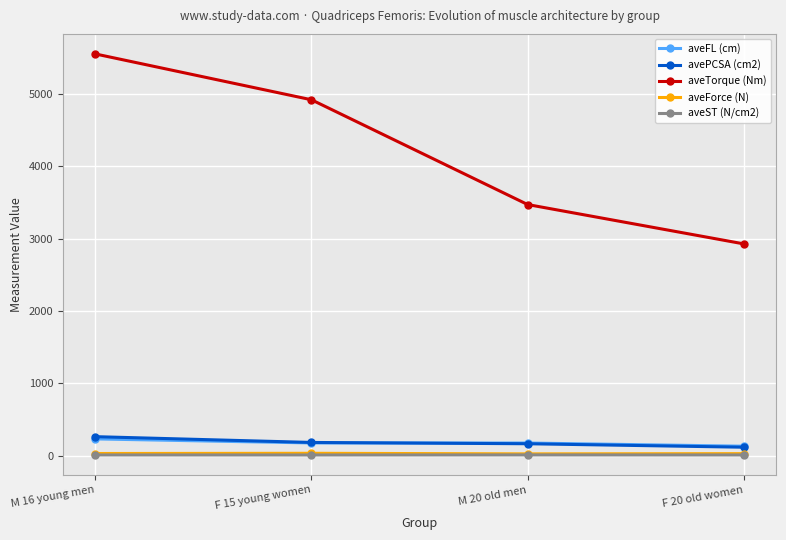

True or false: aveST (N/cm2) and aveTorque (Nm) cross at least once.

False